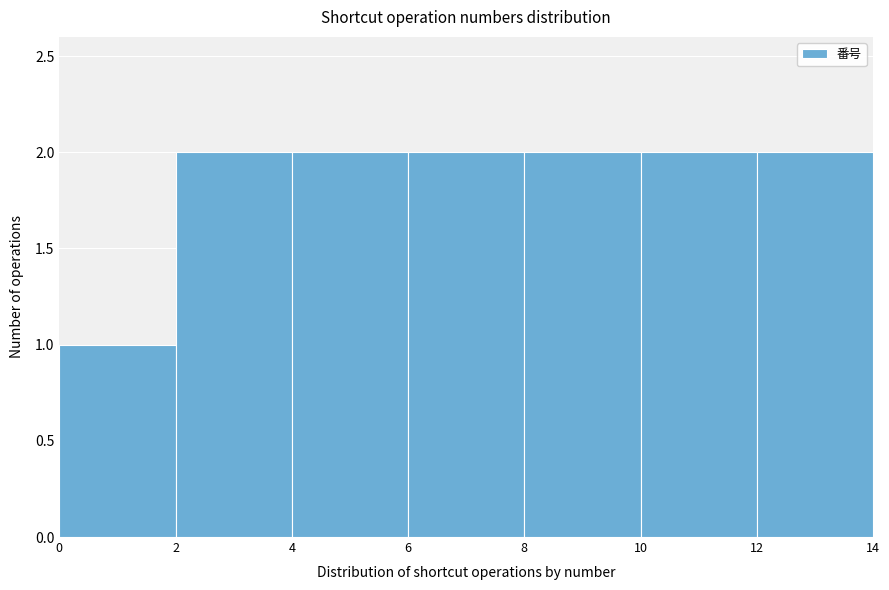

Reading left to right, transcribe this chart: for each bar, give the range it covers on the x-axis and its height. The values are not printed on the chart, so give them approximately, as read against the axis.

0 to 2: 1
2 to 4: 2
4 to 6: 2
6 to 8: 2
8 to 10: 2
10 to 12: 2
12 to 14: 2